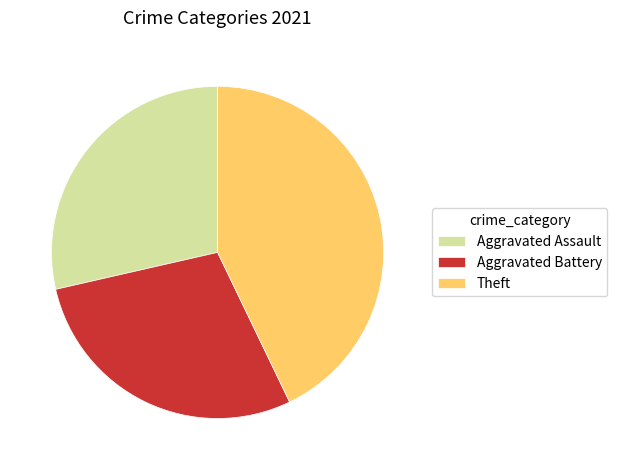

What is the largest slice in the pie chart?

Theft